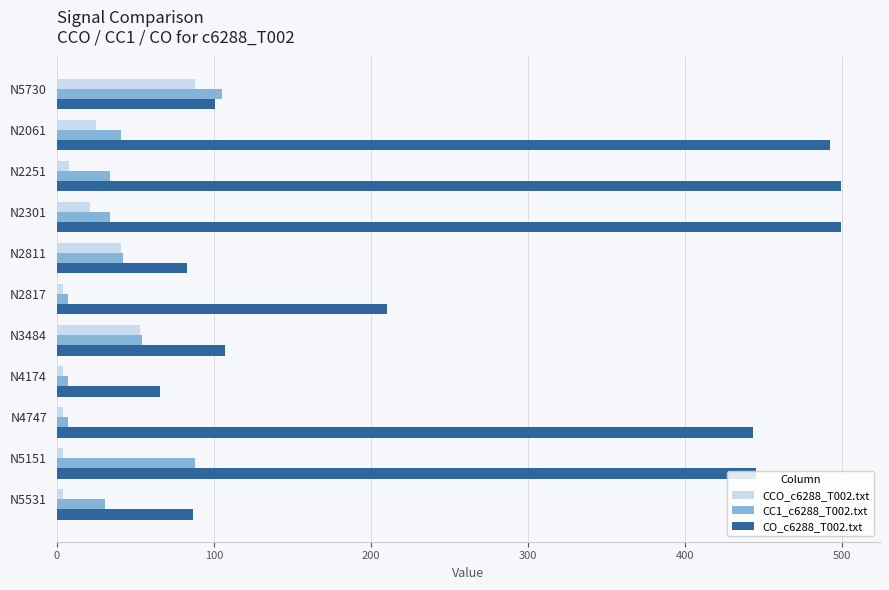

How many categories are shown in the chart?

11